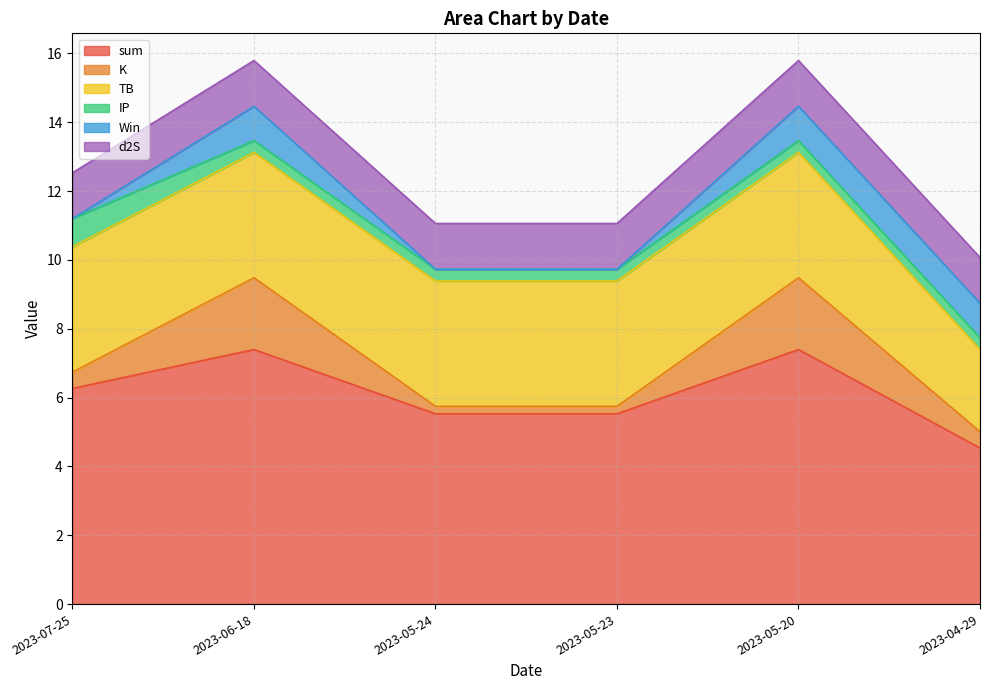

What is the total value across all series at 2023-04-29?

10.1